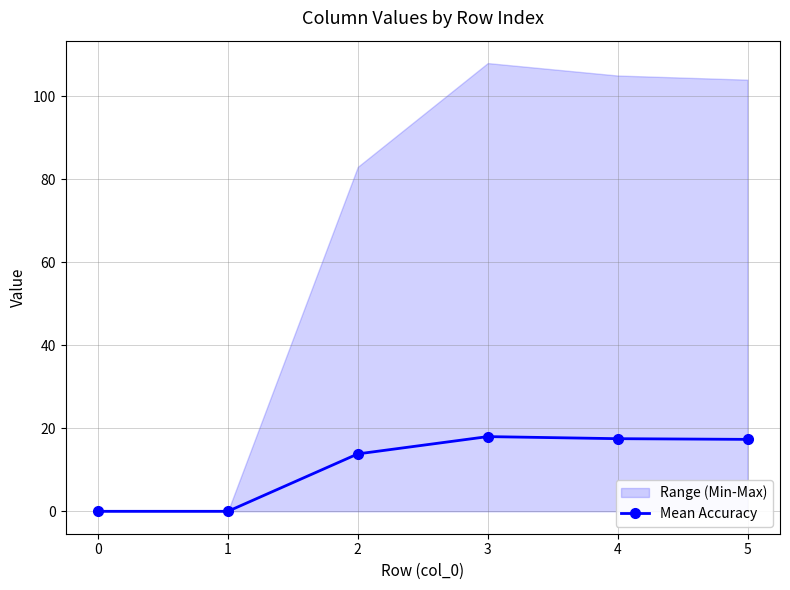

What is the sum of all values?

66.7